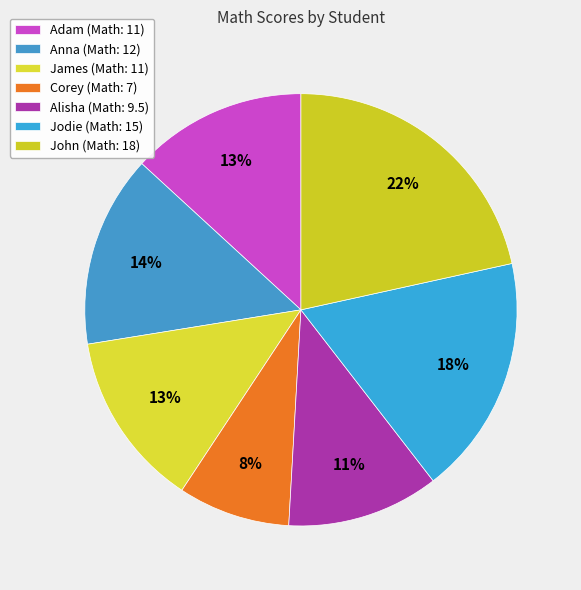

Which category has the biggest portion of the pie?

John